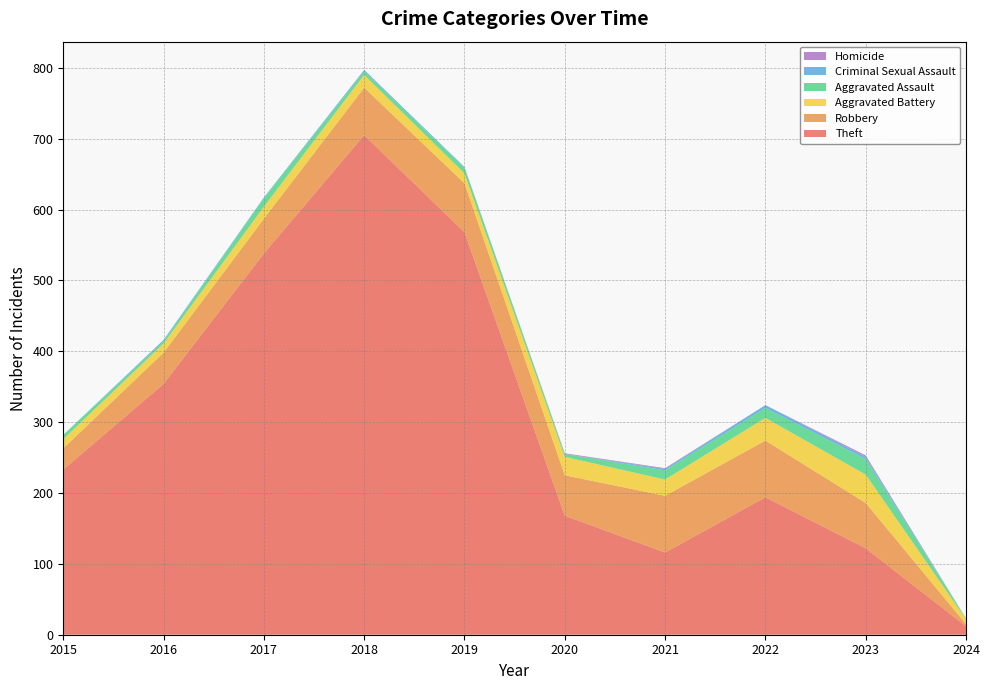

Reading left to right, list all the values displayed in this chart.

Theft: 2015=233	2016=354	2017=538	2018=705	2019=568	2020=168	2021=116	2022=194	2023=122	2024=12
Robbery: 2015=30	2016=44	2017=49	2018=67	2019=69	2020=57	2021=80	2022=80	2023=64	2024=3
Aggravated Battery: 2015=13	2016=13	2017=17	2018=18	2019=14	2020=26	2021=23	2022=32	2023=40	2024=7
Aggravated Assault: 2015=6	2016=3	2017=12	2018=5	2019=8	2020=4	2021=13	2022=14	2023=22	2024=1
Criminal Sexual Assault: 2015=0	2016=2	2017=1	2018=2	2019=1	2020=0	2021=2	2022=4	2023=3	2024=0
Homicide: 2015=0	2016=0	2017=0	2018=0	2019=0	2020=1	2021=1	2022=0	2023=2	2024=0